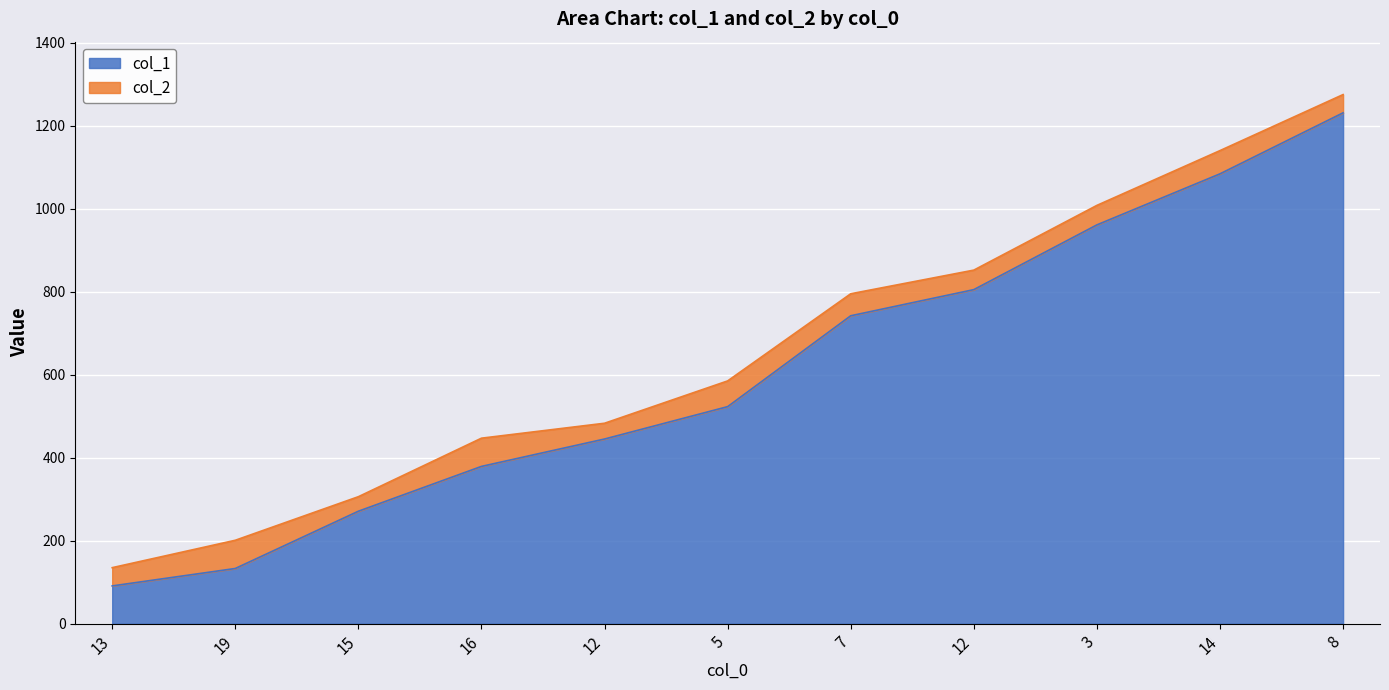

What is the difference between the highest and lowest values at 14?

56